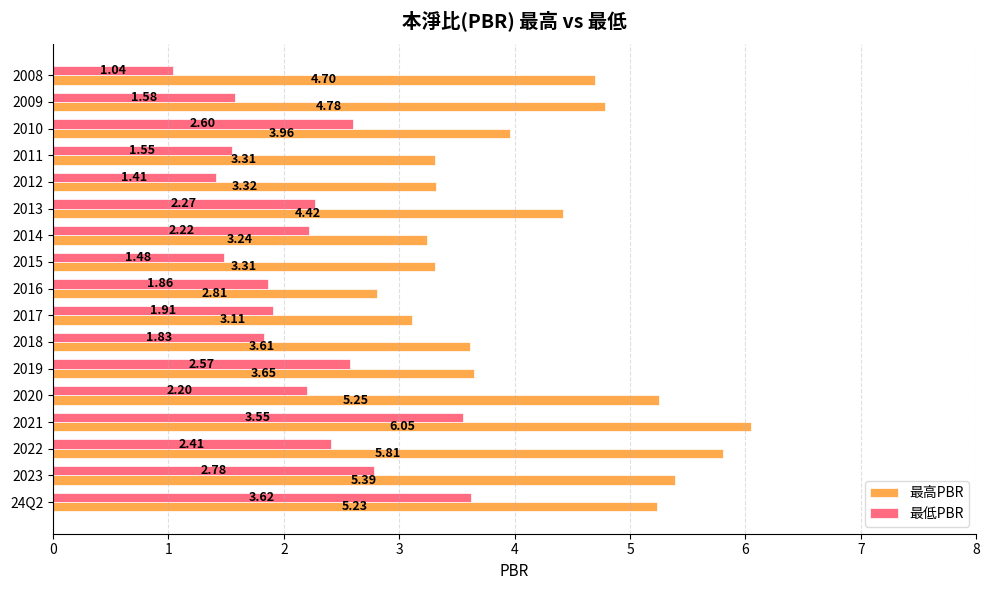

What is the difference between the 最高PBR values at 2008 and 2013?

0.3